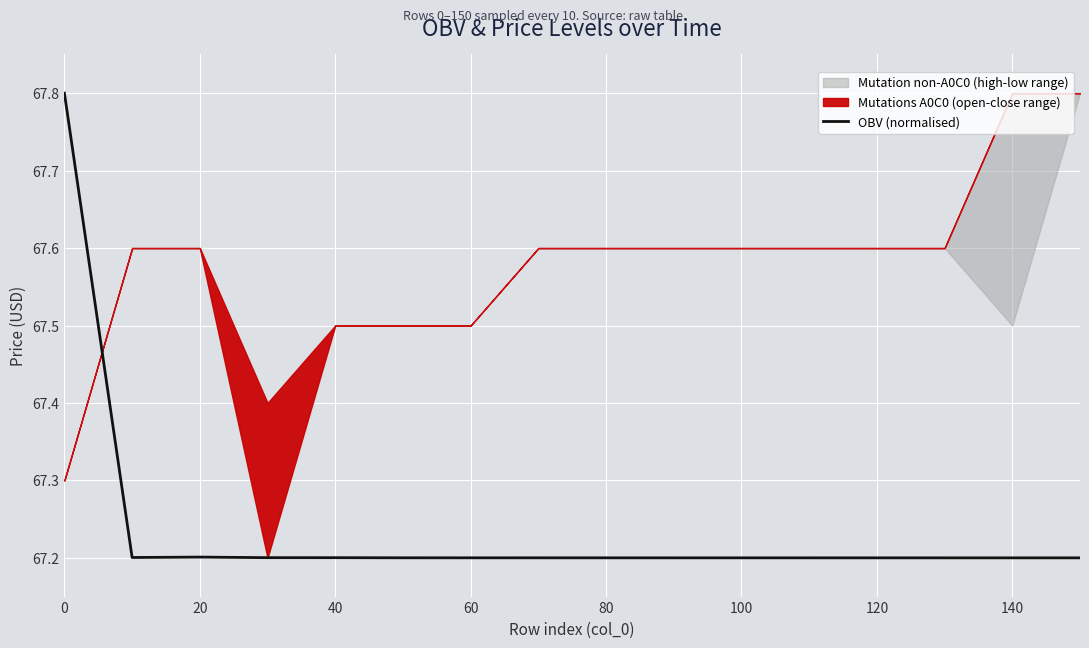

What is the sum of all values?

1075.8